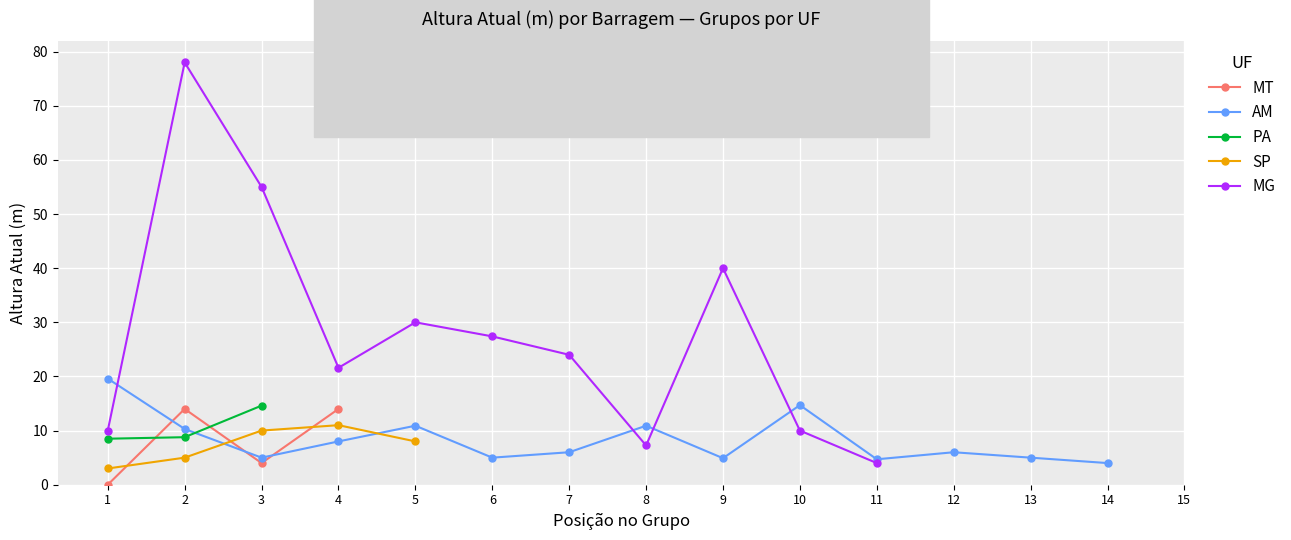

What is the difference between the maximum and minimum values in the PA series?

6.1